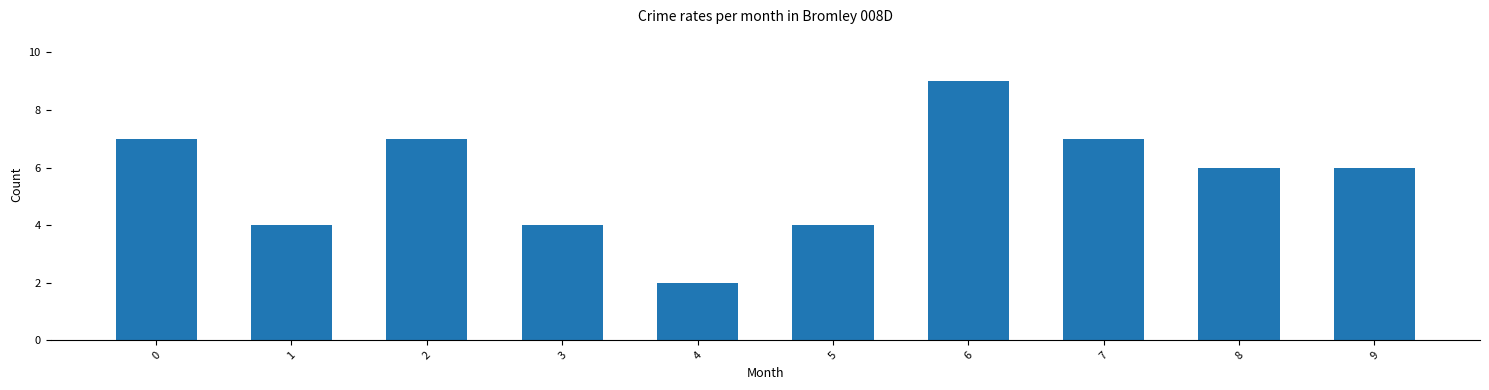

What is the approximate value at 6?

9